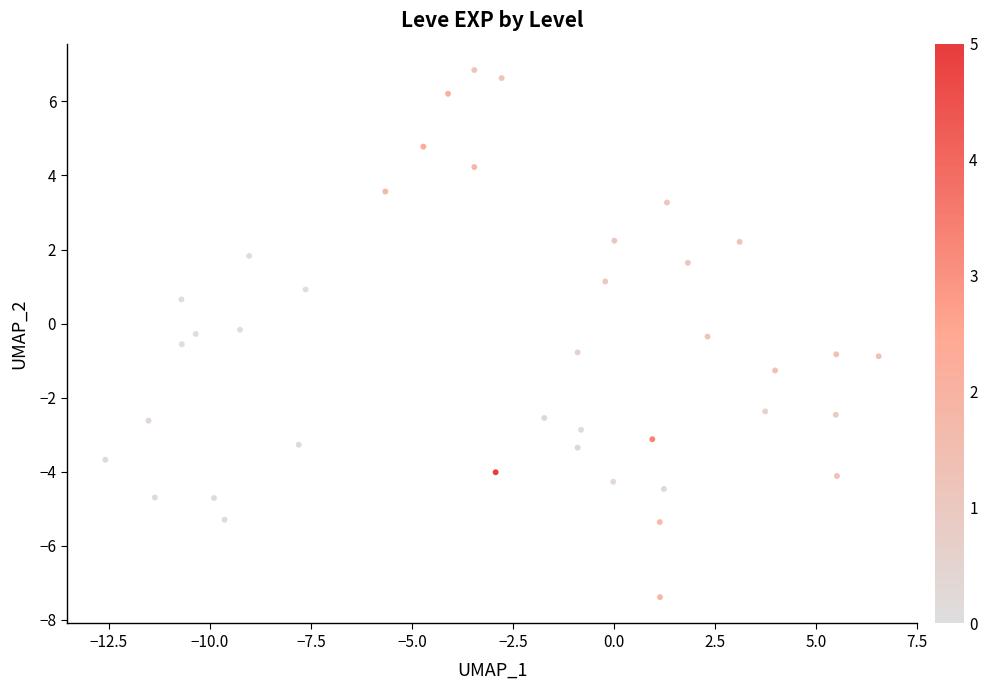

What is the range of X values (max minus min)?

19.1